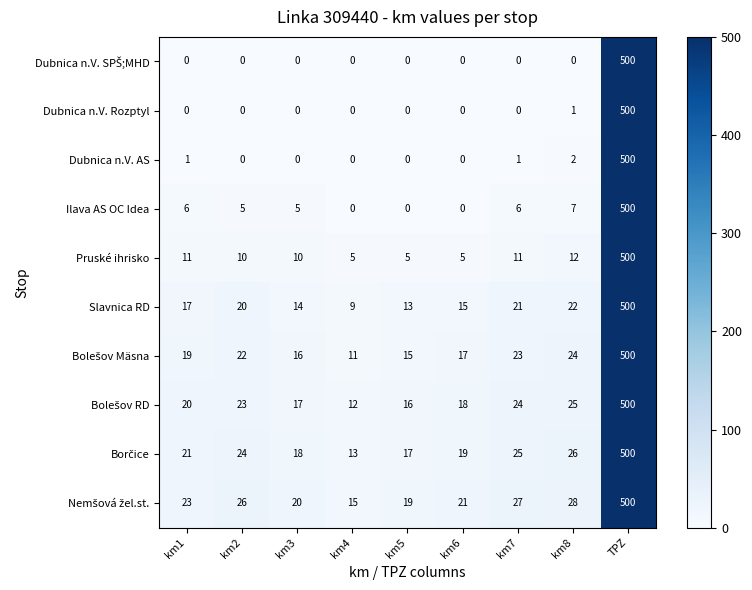

What is the difference between the maximum and minimum values in the Slavnica RD series?

491